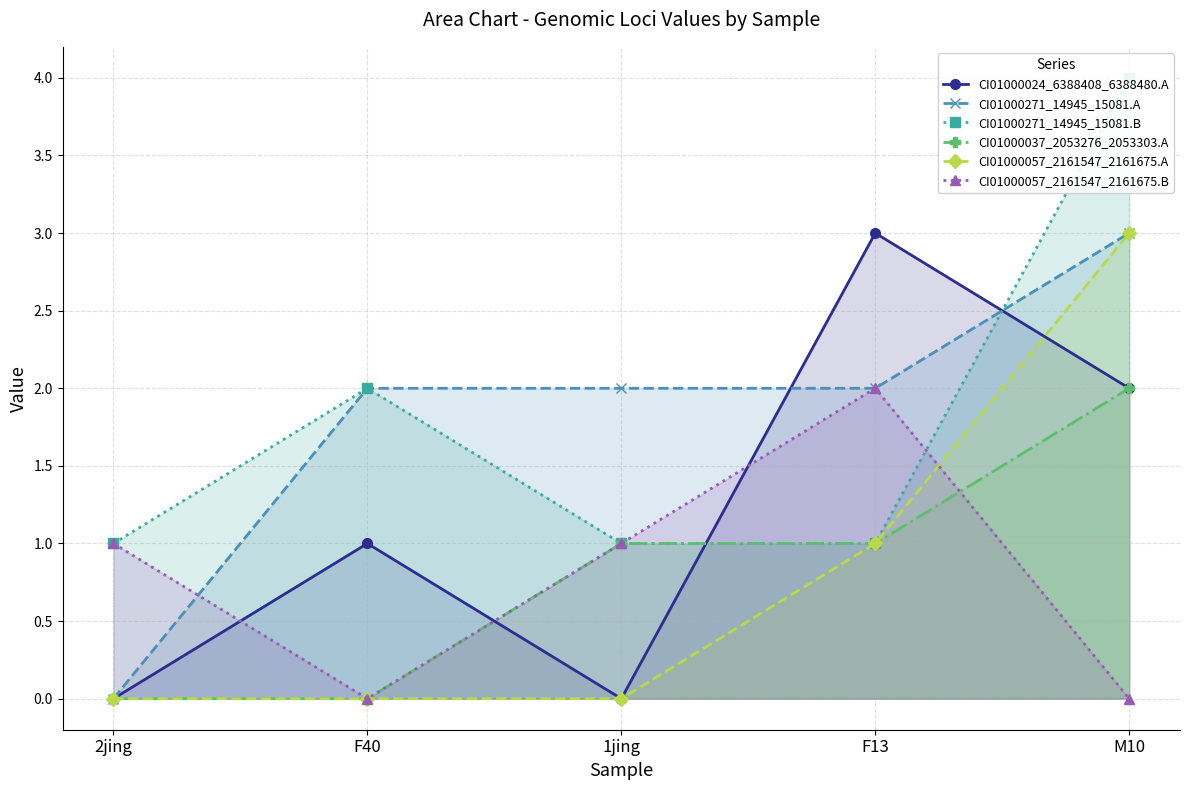

What is the sum of the CI01000057_2161547_2161675.B values at 2jing and F40?

1